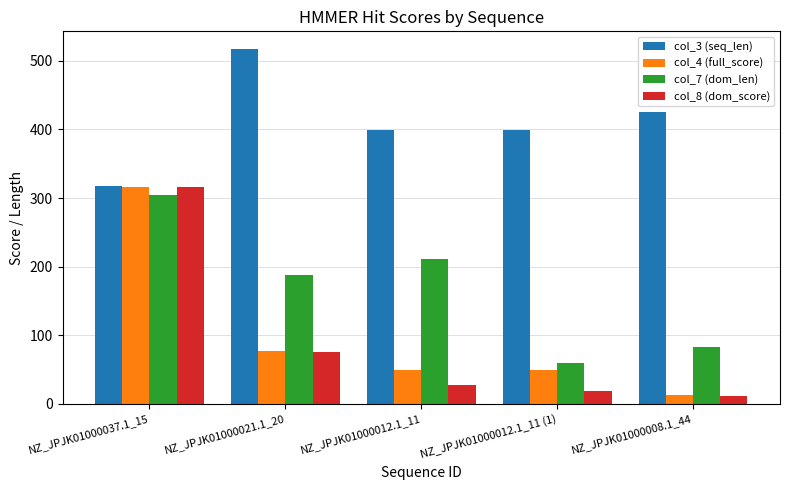

Is the value of col_8 (dom_score) at NZ_JPJK01000037.1_15 greater than the value of col_4 (full_score) at NZ_JPJK01000008.1_44?

Yes